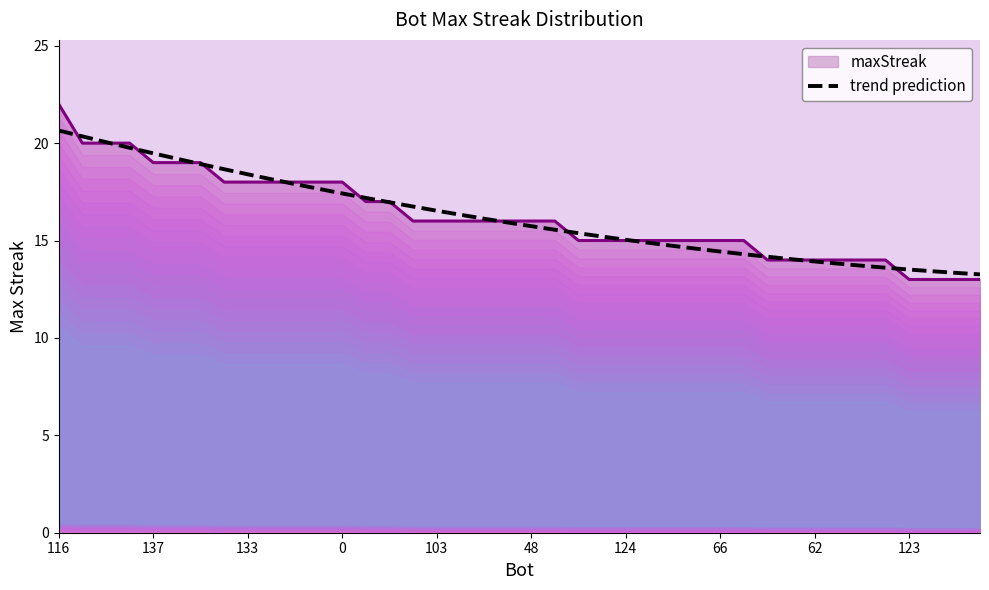

What is the average value?

16.2